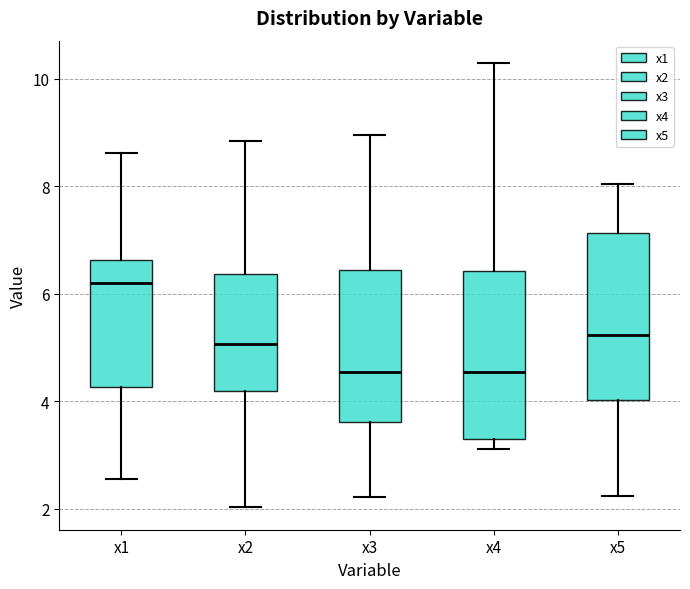

Reading left to right, transcribe this box plot: for each box, give where its median line is, the range the box spans, and where its two whiskers end, as read against the y-axis. The values are not printed on the chart, so give them approximately, as read against the axis.

x1: median 6.2, box 4.2 to 6.6, whiskers 2.6 to 8.6
x2: median 5.0, box 4.2 to 6.4, whiskers 2.0 to 8.8
x3: median 4.6, box 3.6 to 6.4, whiskers 2.2 to 9.0
x4: median 4.6, box 3.2 to 6.4, whiskers 3.2 (just below the box's lower edge) to 10.2
x5: median 5.2, box 4.0 to 7.2, whiskers 2.2 to 8.0